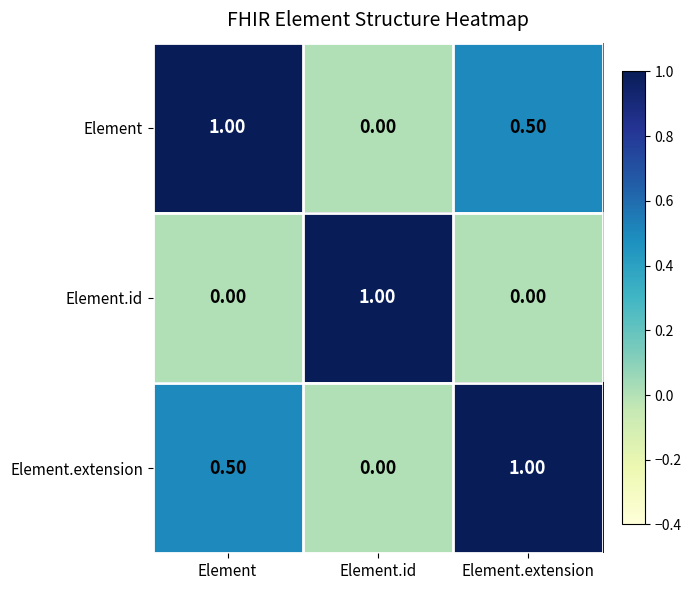

How many distinct data groups are displayed?

3